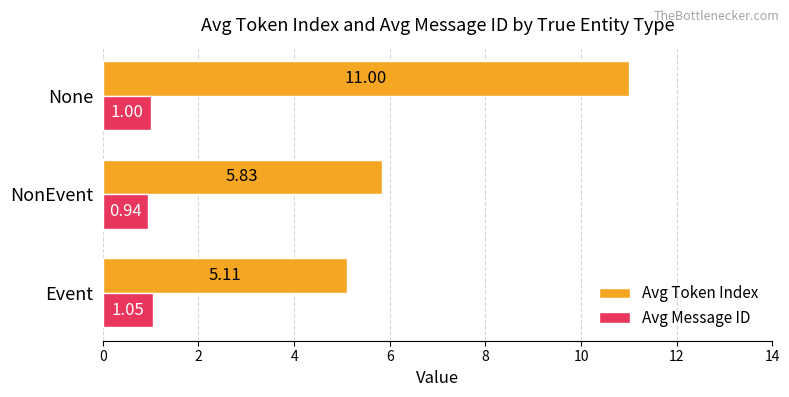

Which series changed the most between NonEvent and None?

Avg Token Index